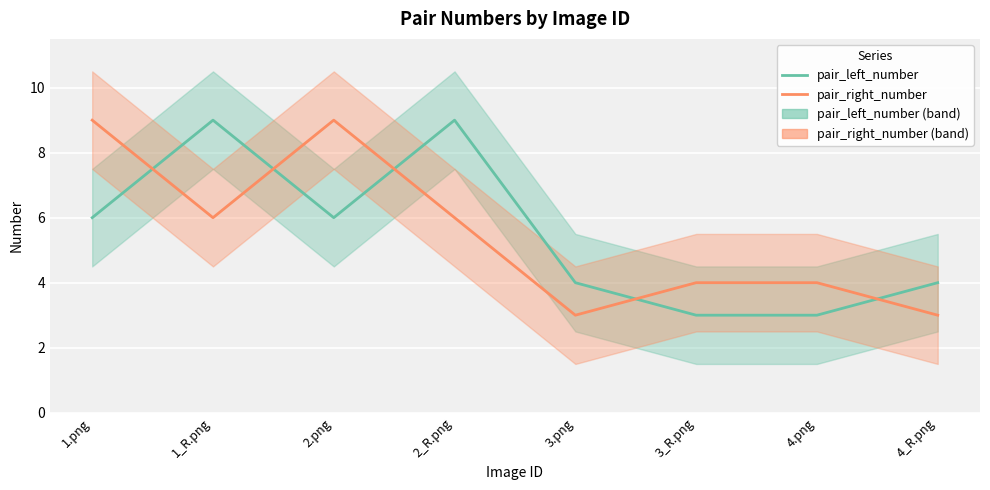

True or false: pair_left_number has more than 2 interior local peaks.

False